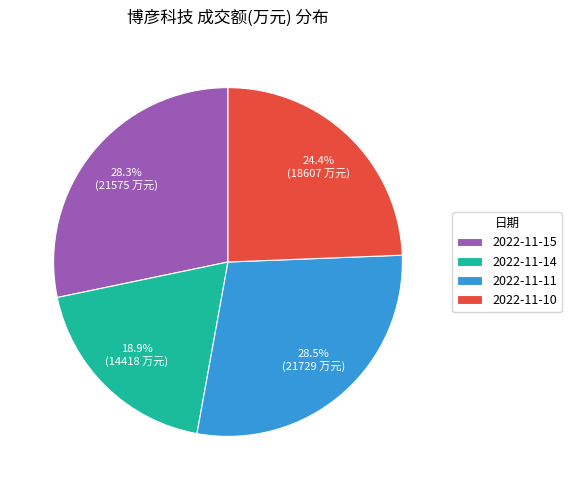

To the nearest percent, what is the average slice percentage?

25%